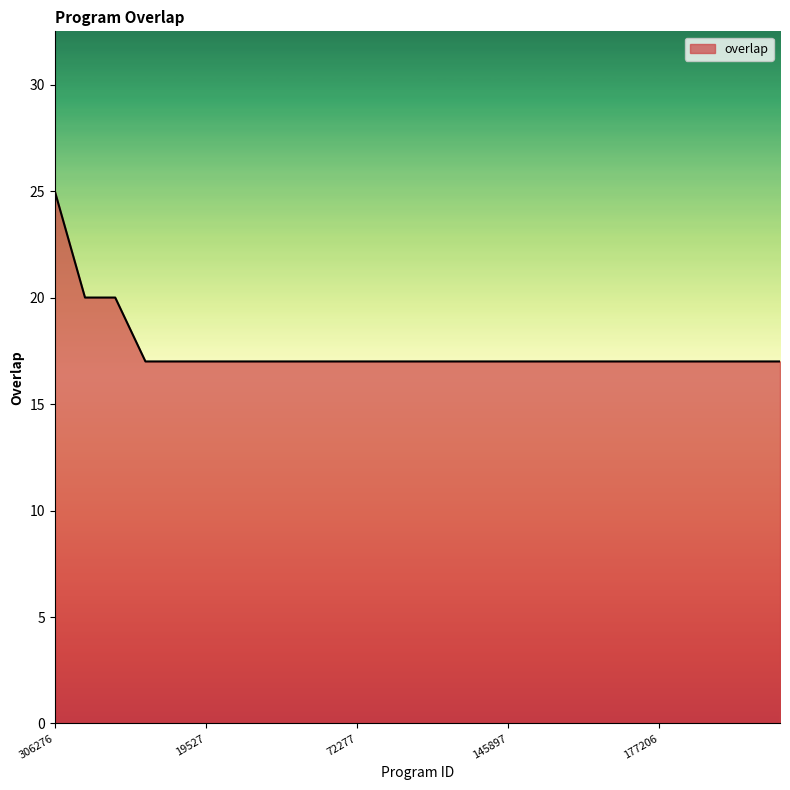

What is the minimum value shown in the chart?

17